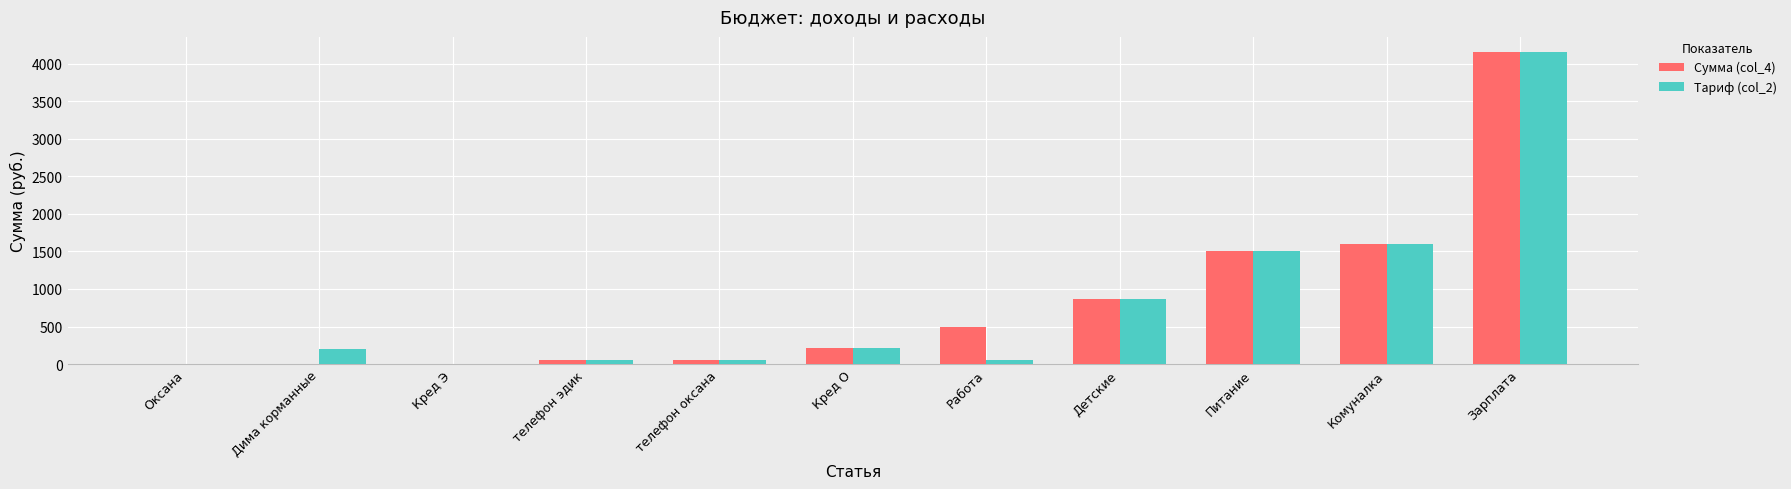

Is it true that Сумма (col_4) equals 0 at Оксана?

True